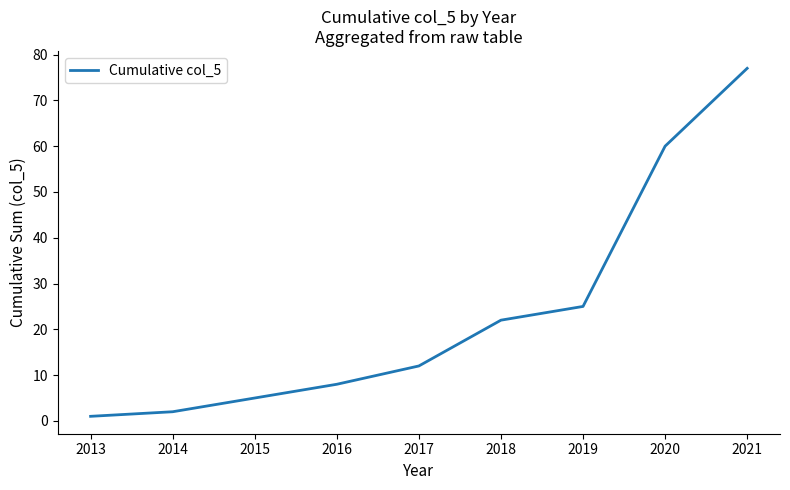

How many lines are shown in the chart?

1